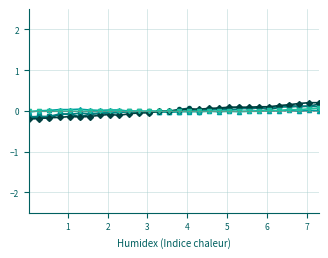

Is it true that C1 equals 0.0 at 5?

False